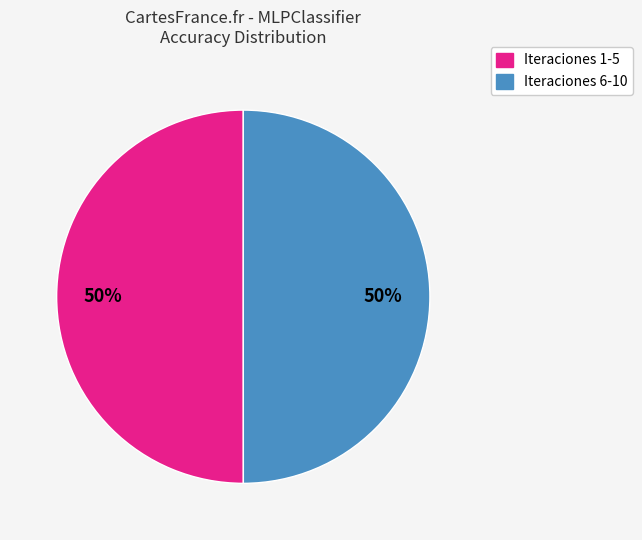

What percentage is the Iteraciones 1-5 slice, to the nearest percent?

50%